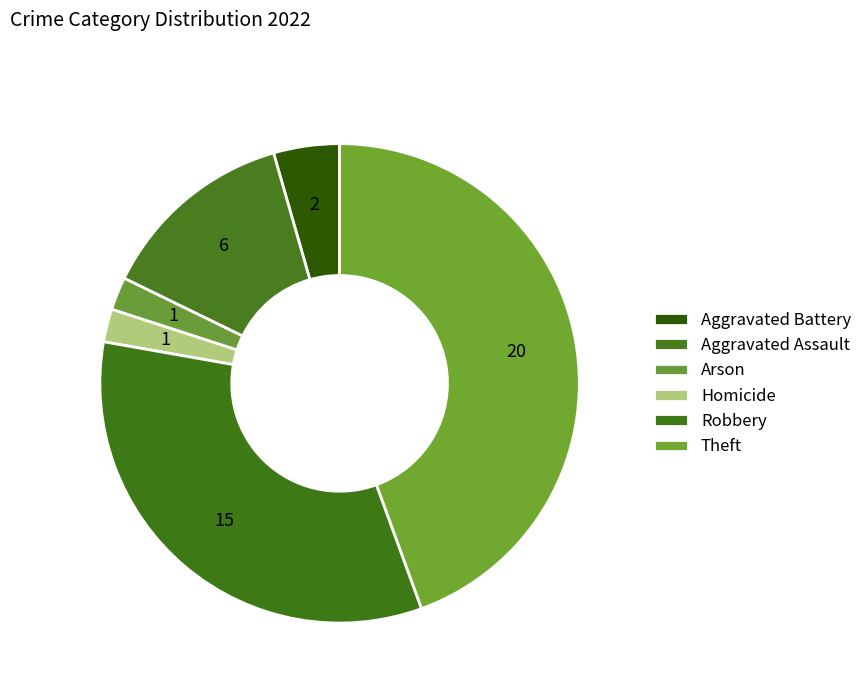

How many slices are in this pie chart?

6